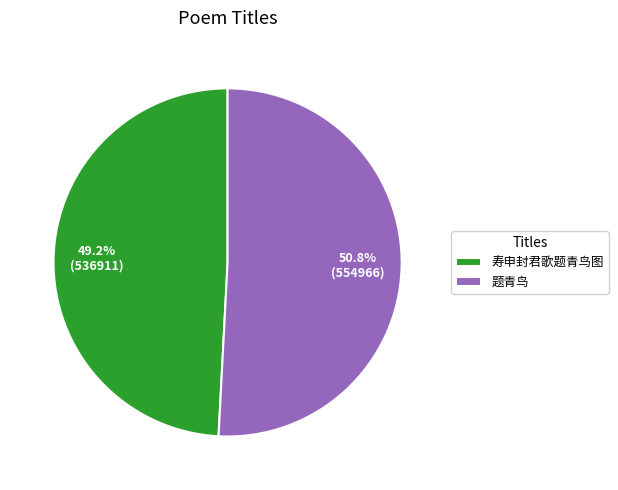

To the nearest percent, what is the combined percentage of 题青鸟 and 寿申封君歌题青鸟图?

100%